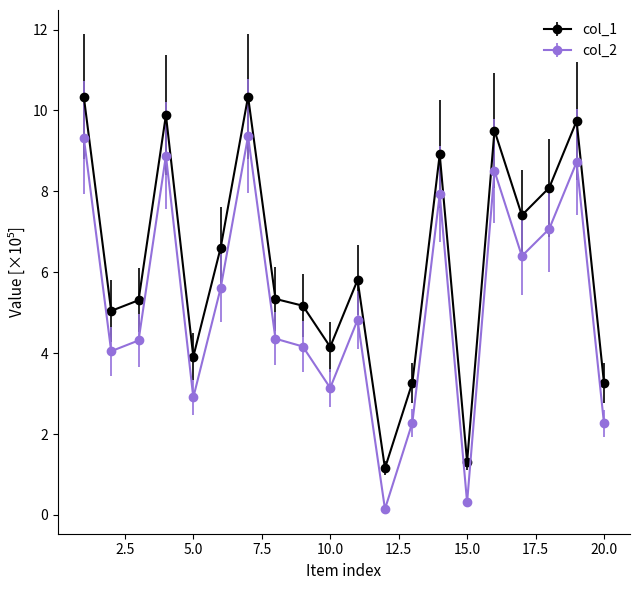

True or false: col_2 and col_1 cross at least once.

False